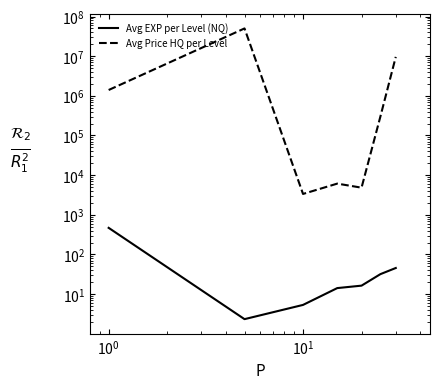

True or false: Avg EXP per Level (NQ) has more than 2 points higher than both neighbors.

False